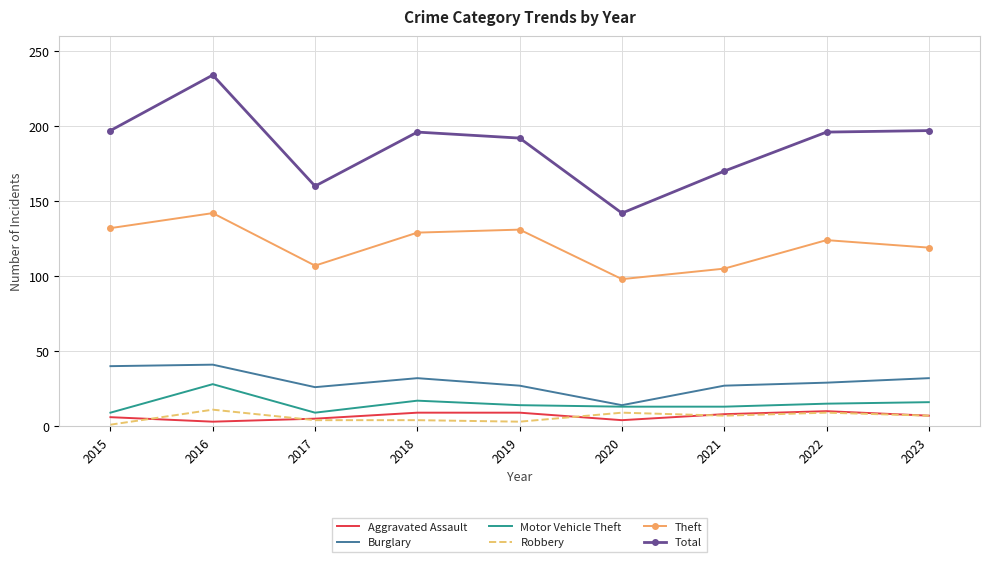

The Theft series shows 124 at 2022. True or false?

True